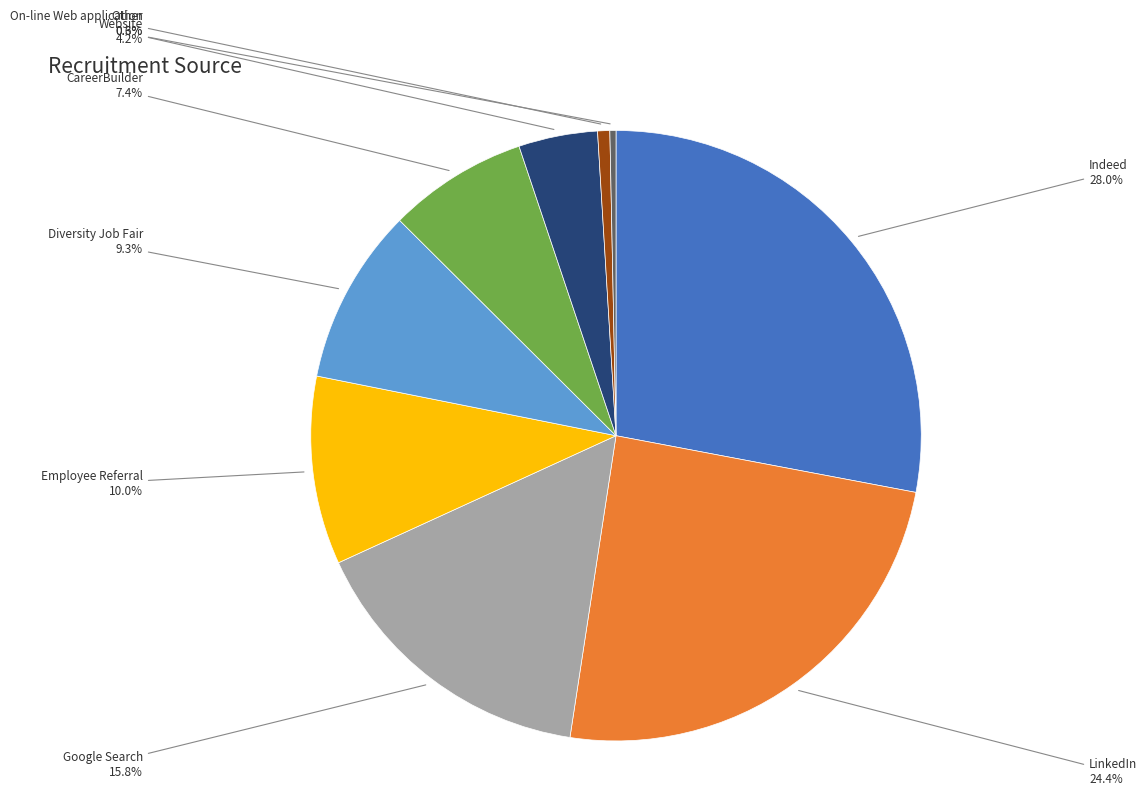

Is there any slice that represents more than half of the pie?

No